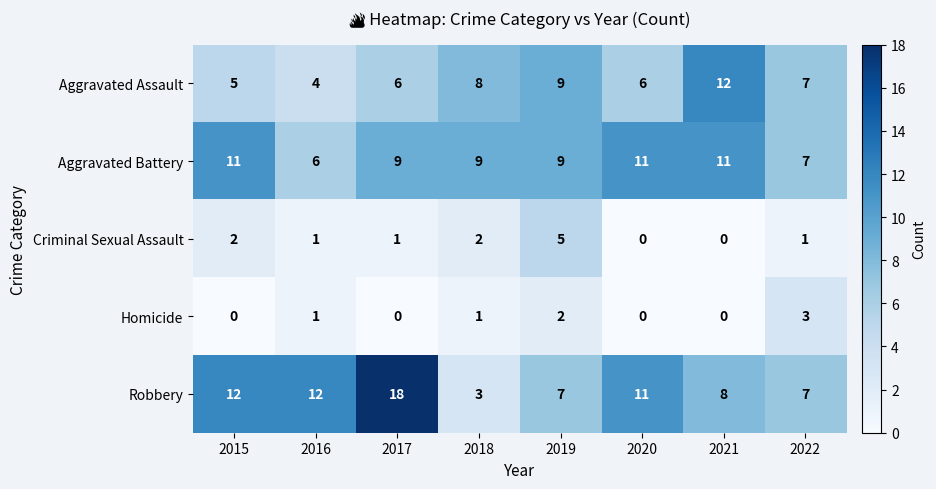

What is the total value across all series at 2020?

28